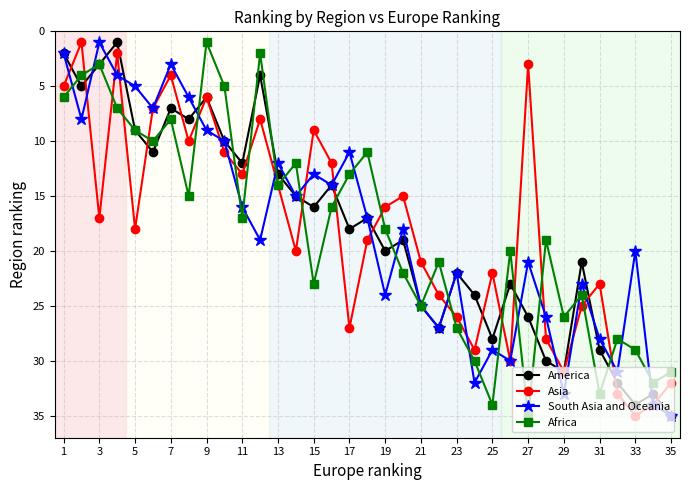

What is the difference between the maximum and minimum values in the America series?

34